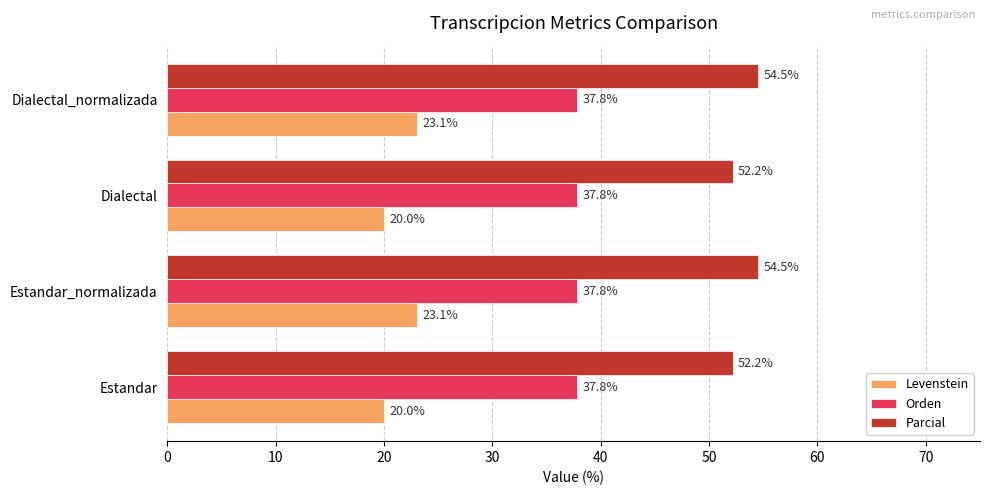

What is the minimum value shown in the chart?

20.0